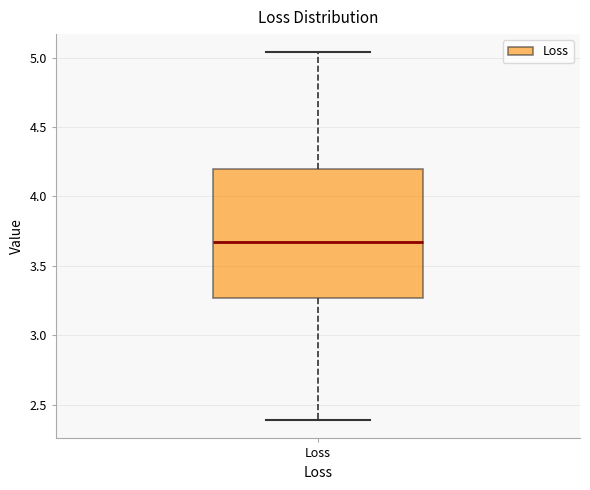

Transcribe this box plot: give where the median line is, the range the box spans, and where the two whiskers end, as read against the y-axis. The values are not printed on the chart, so give them approximately, as read against the axis.

median 3.65, box 3.25 to 4.20, whiskers 2.40 to 5.05